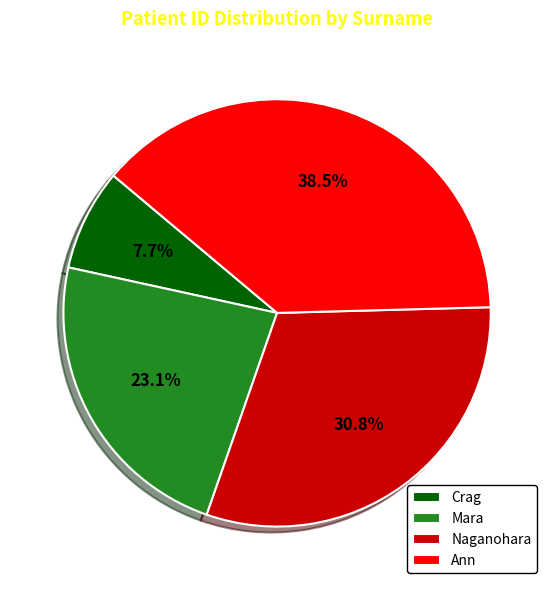

The Mara slice represents 17% of the pie. True or false?

False